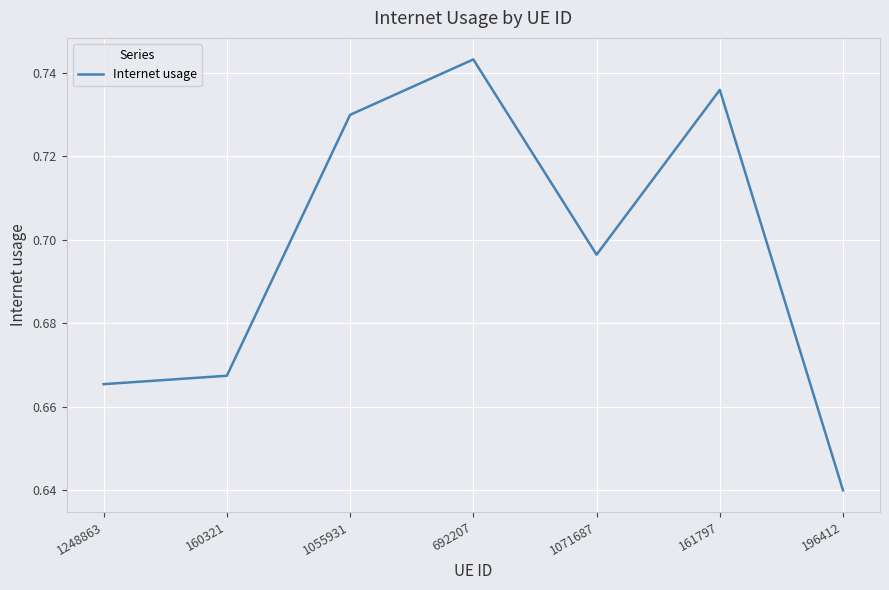

What position from the left is 160321?

2